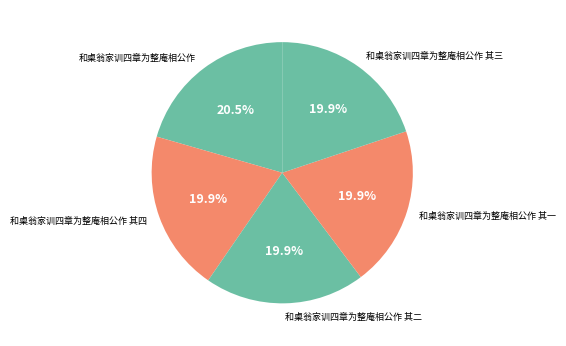

Count the number of slices in the pie.

5